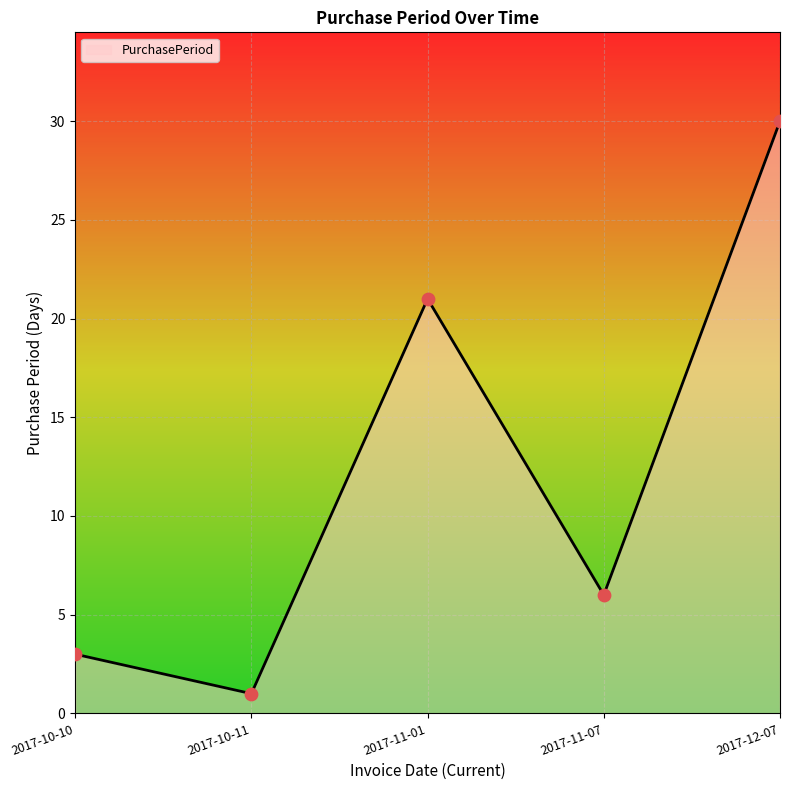

What is the change in value from 2017-10-10 to 2017-10-11?

-2